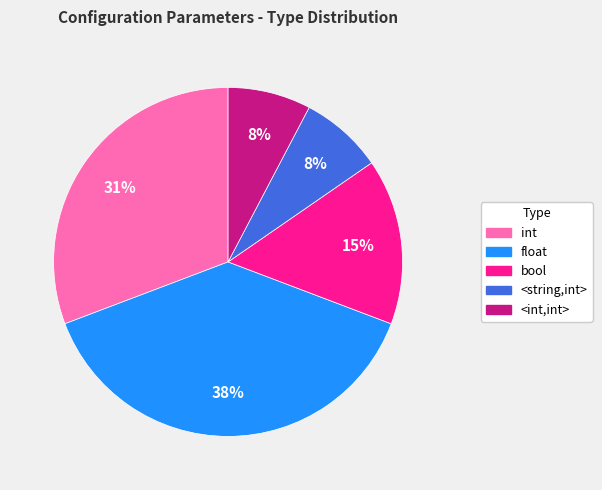

Which slice is the largest?

float